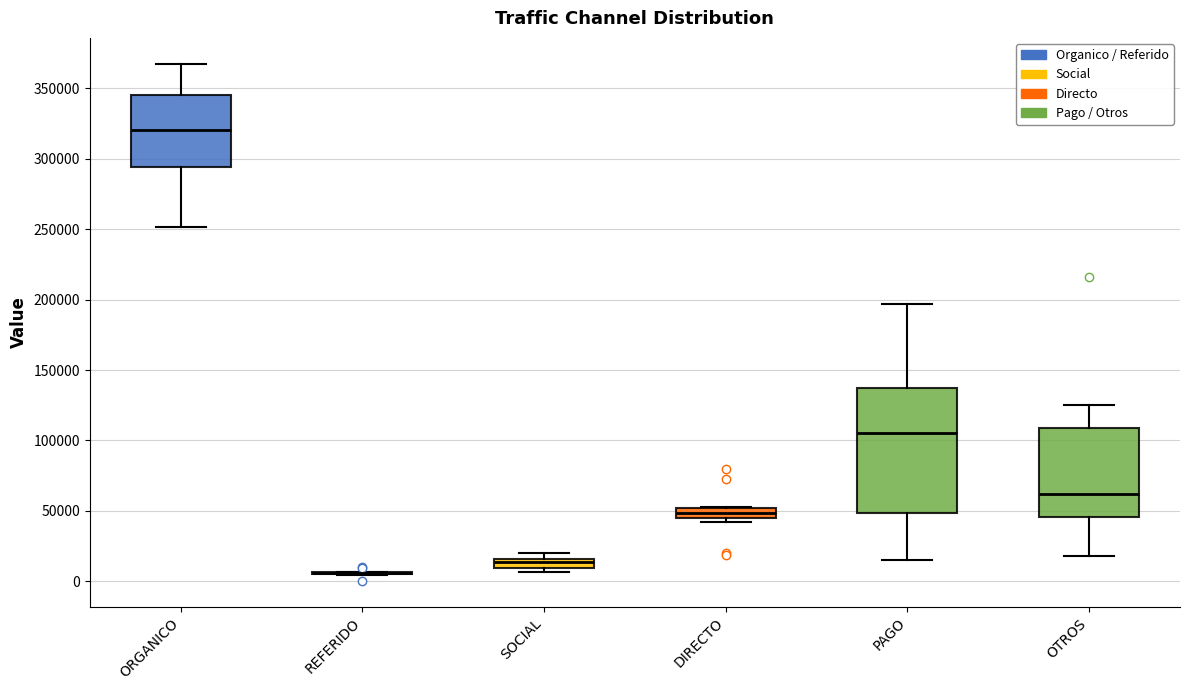

Where is the upper edge of the box for DIRECTO on the y-axis? The values are not printed on the chart, so give them approximately, as read against the axis.

50000